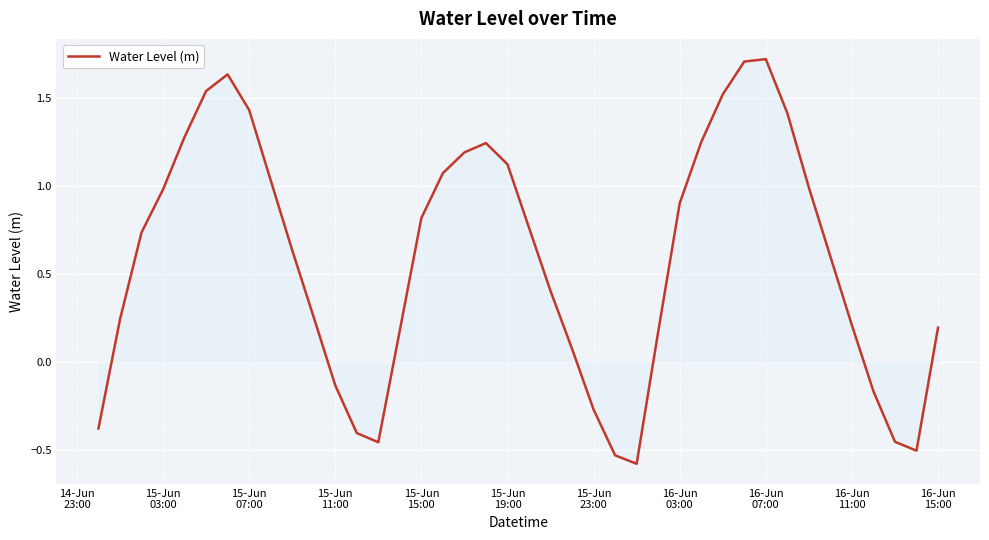

What is the maximum value shown in the chart?

1.7